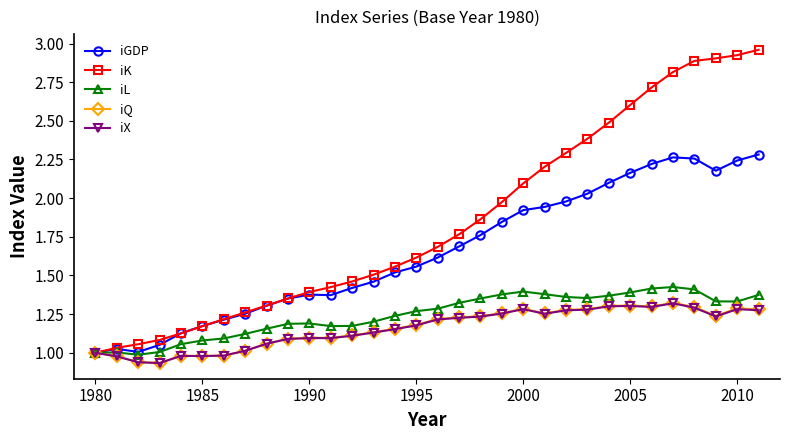

Which series has the widest spread of values?

iK